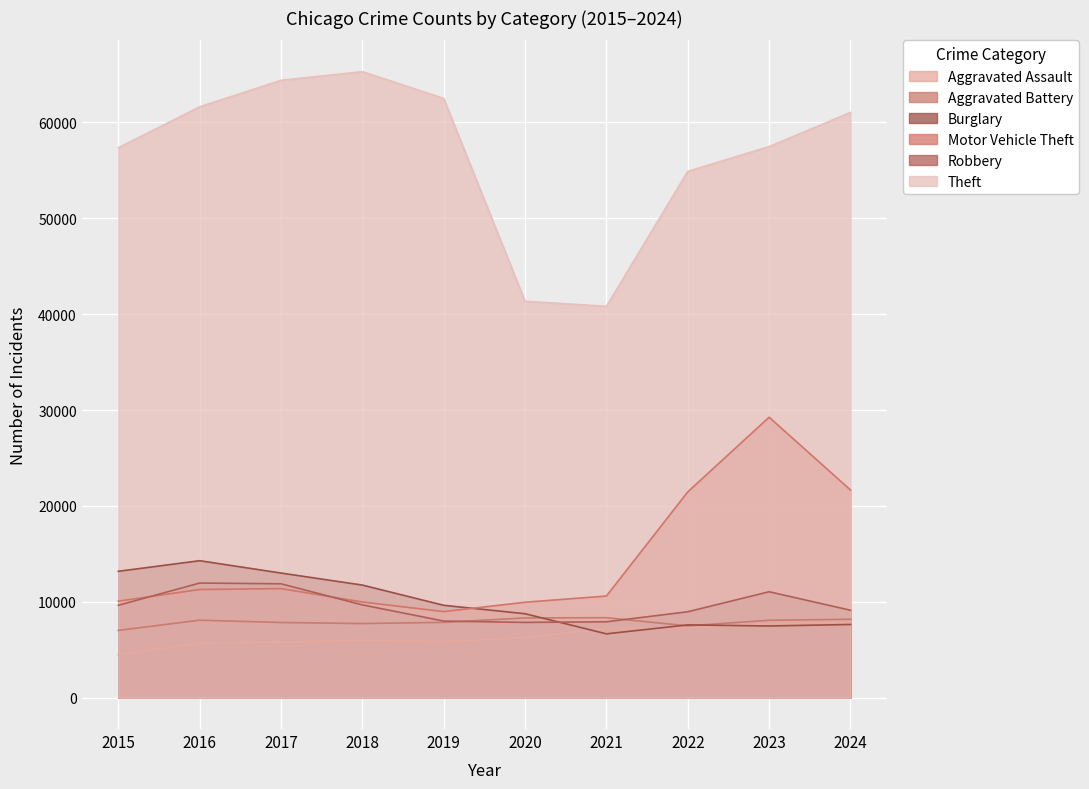

At which label does Theft first exceed 61036?

2016